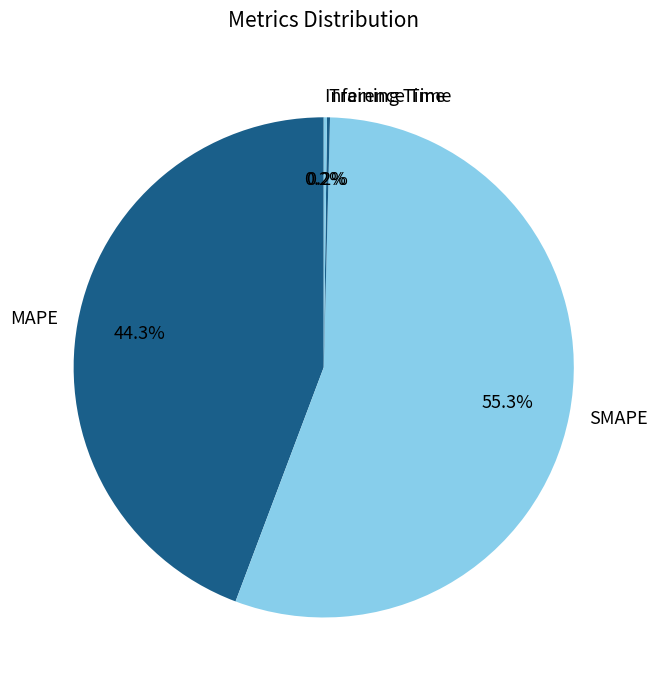

Which slice is the largest?

SMAPE